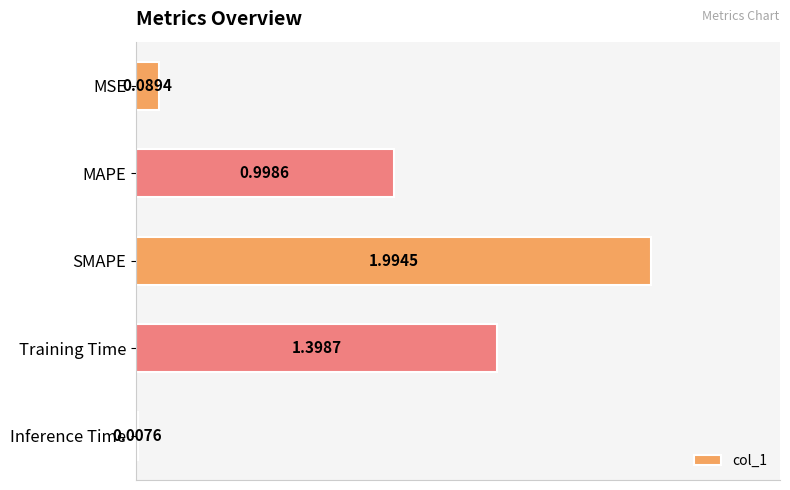

How many bars are there in total?

5